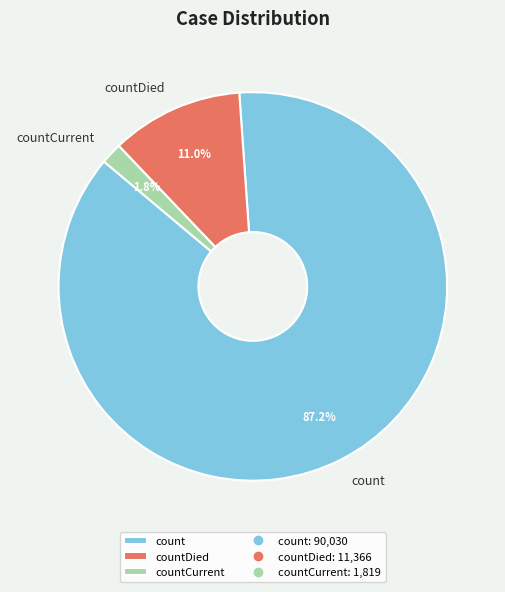

What is the majority slice?

count